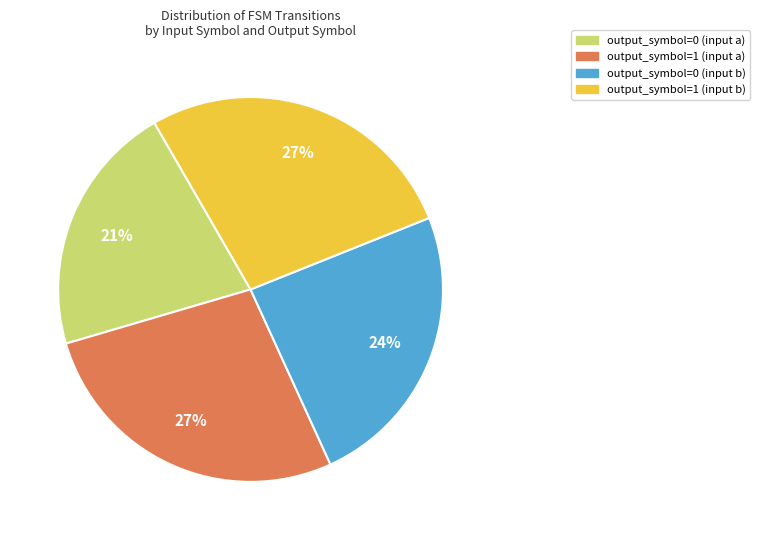

To the nearest percent, what percentage of the pie is output_symbol=0 (input b)?

24%